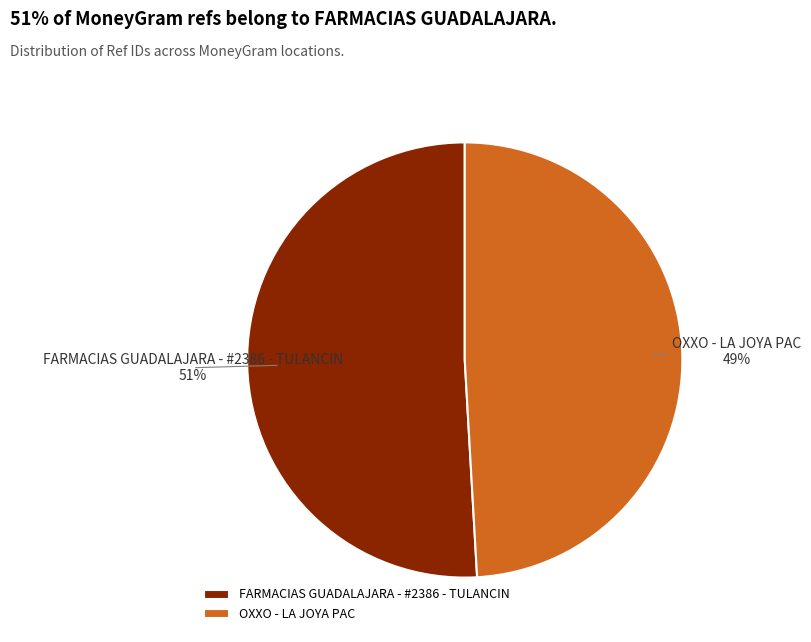

To the nearest percent, what is the difference between the FARMACIAS GUADALAJARA - #2386 - TULANCIN and OXXO - LA JOYA PAC slice percentages?

2%